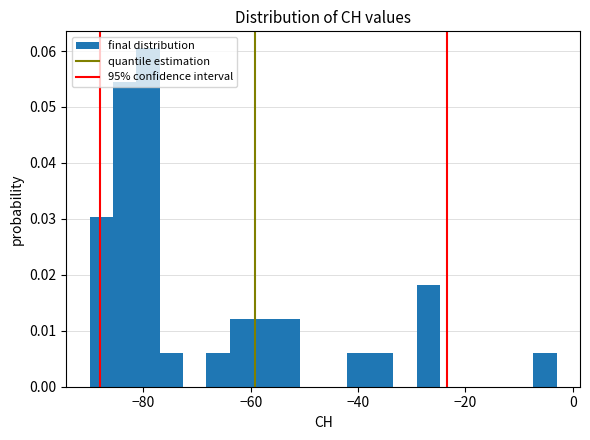

Read against the x-axis, roughly where is the centre of the tallest bar?

-80